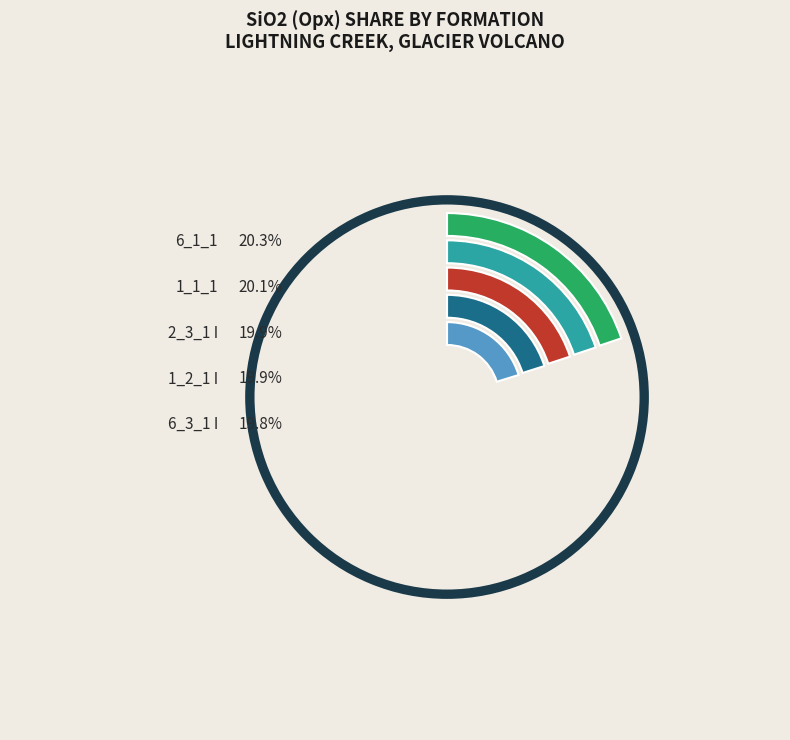

What is the change in value from 1_1_1 to 2_3_1 I?

-0.4